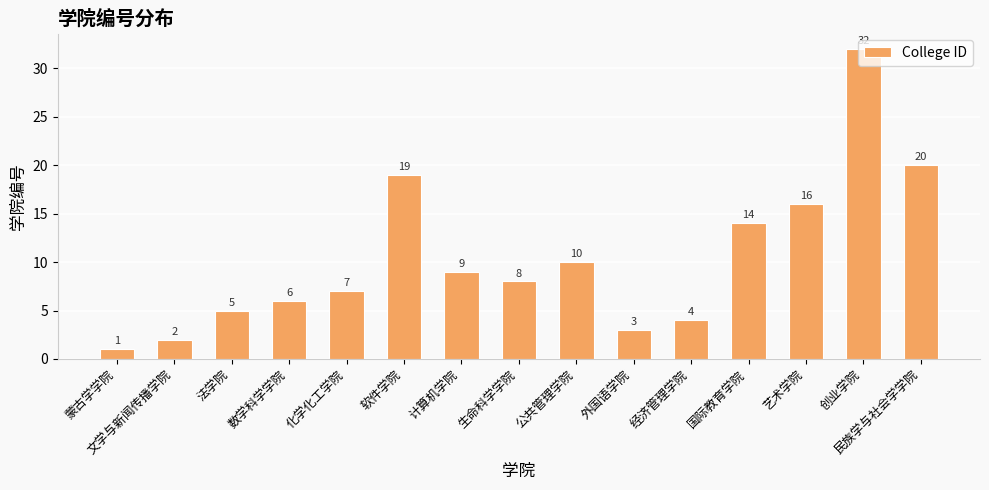

What position from the left is 生命科学学院?

8